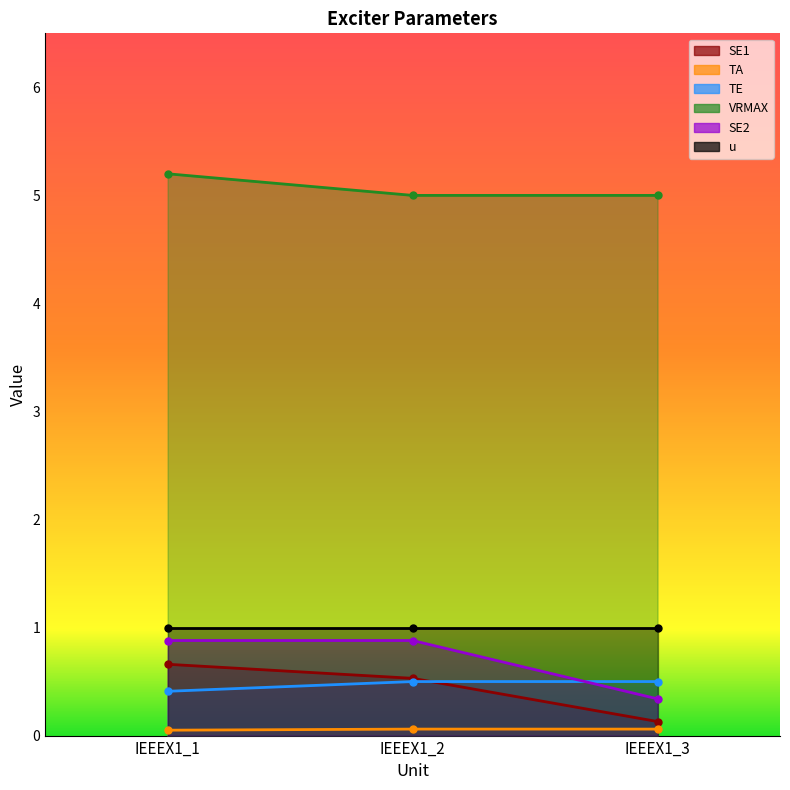

Which series changed the most between IEEEX1_2 and IEEEX1_3?

SE2